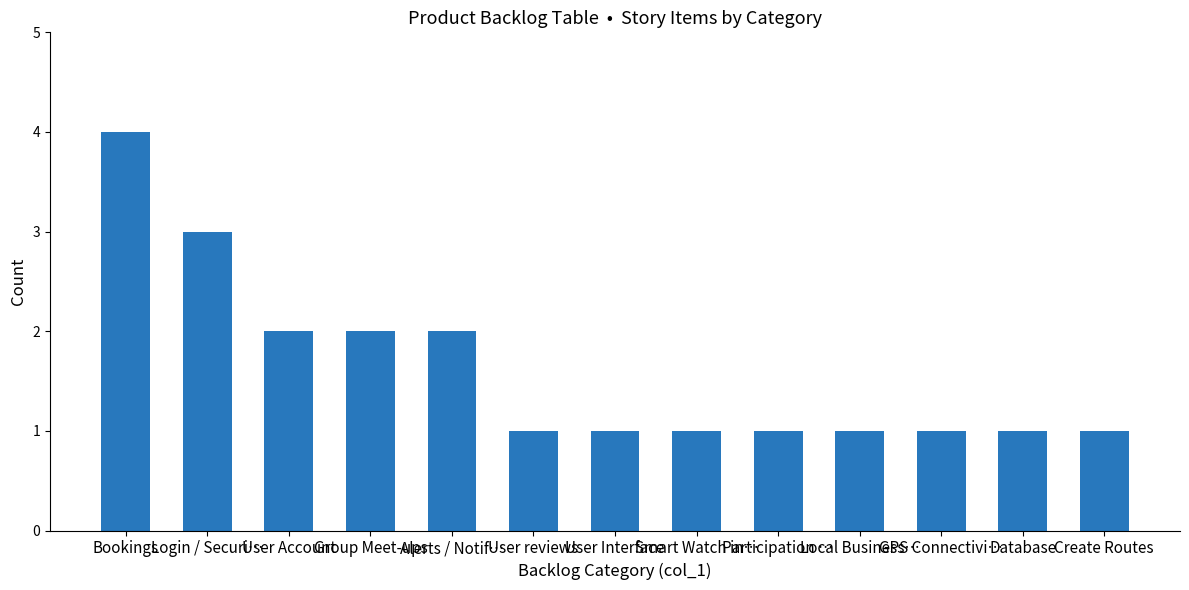

What is the difference between the maximum and minimum values?

3